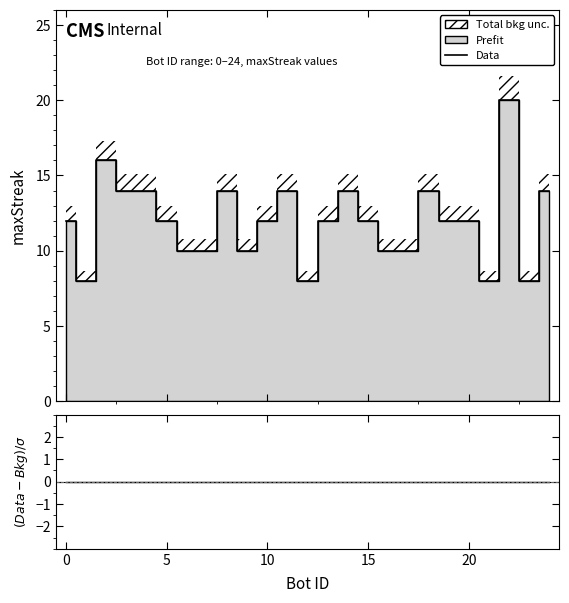

True or false: (Data-Bkg)/σ and Data intersect in this chart.

False